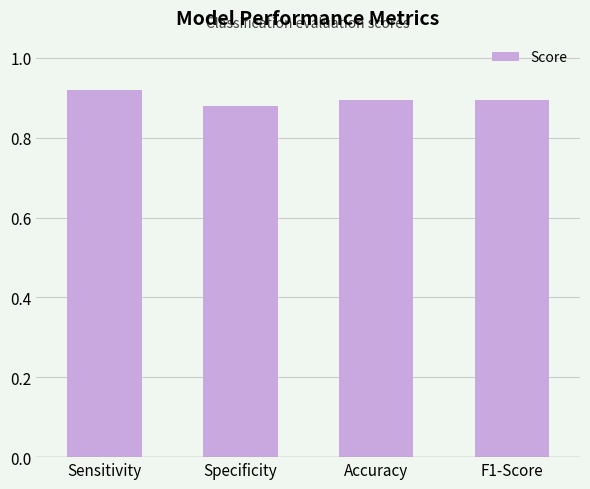

What position from the right is Accuracy?

2